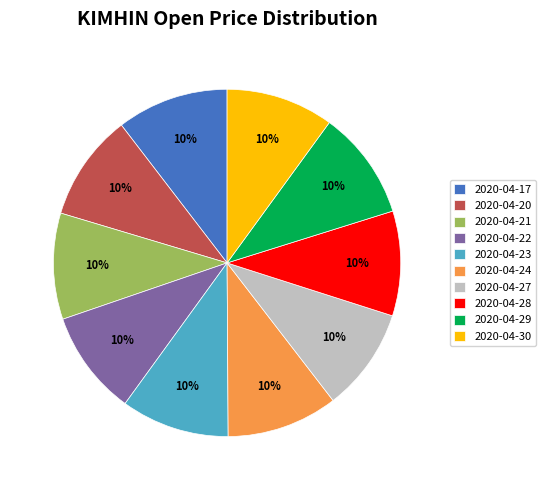

Is 2020-04-28 the majority of the pie?

No